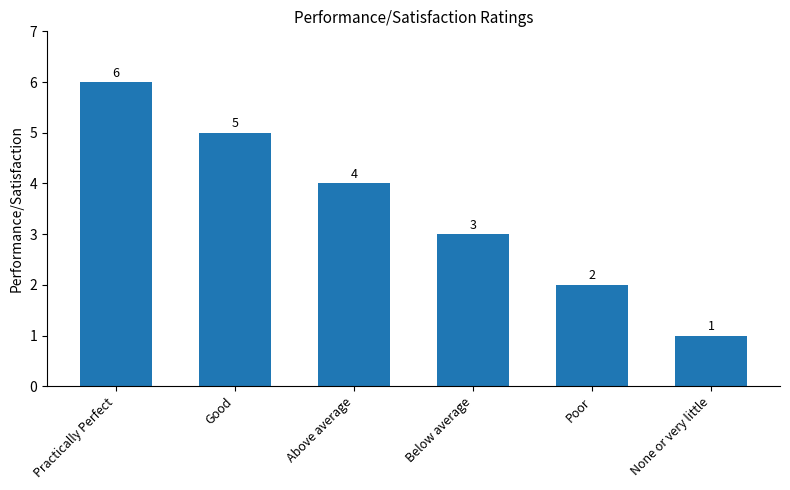

What is the ratio of the value at Good to the value at Practically Perfect?

0.8